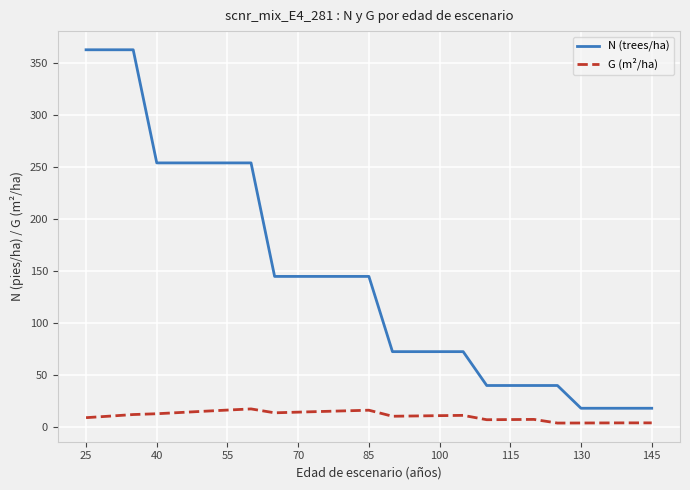

What is the maximum value shown in the chart?

362.3